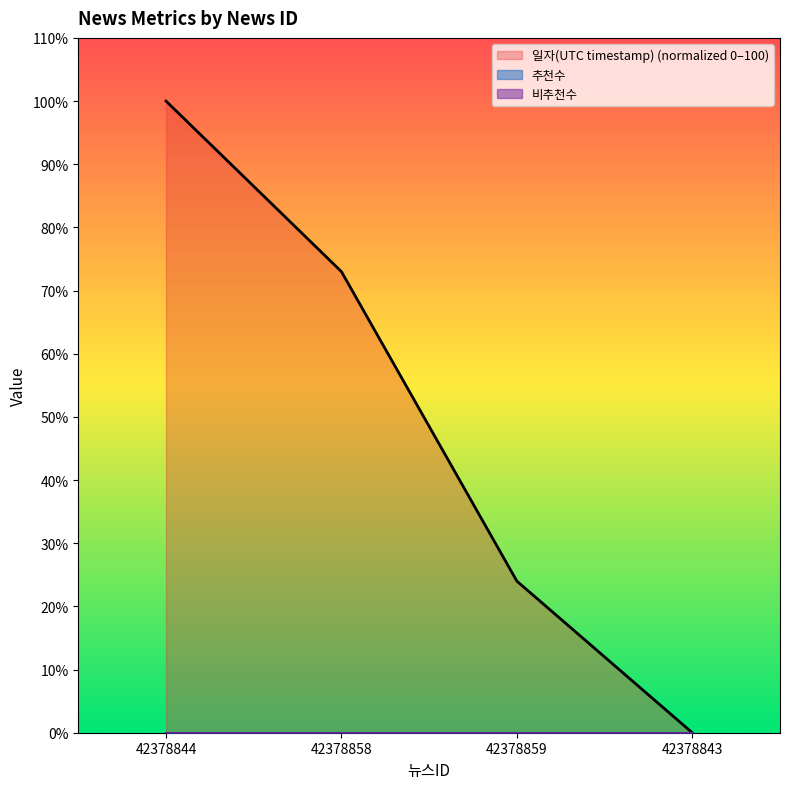

What are all the series names shown in the legend?

일자(UTC timestamp) (normalized 0–100), 추천수, 비추천수